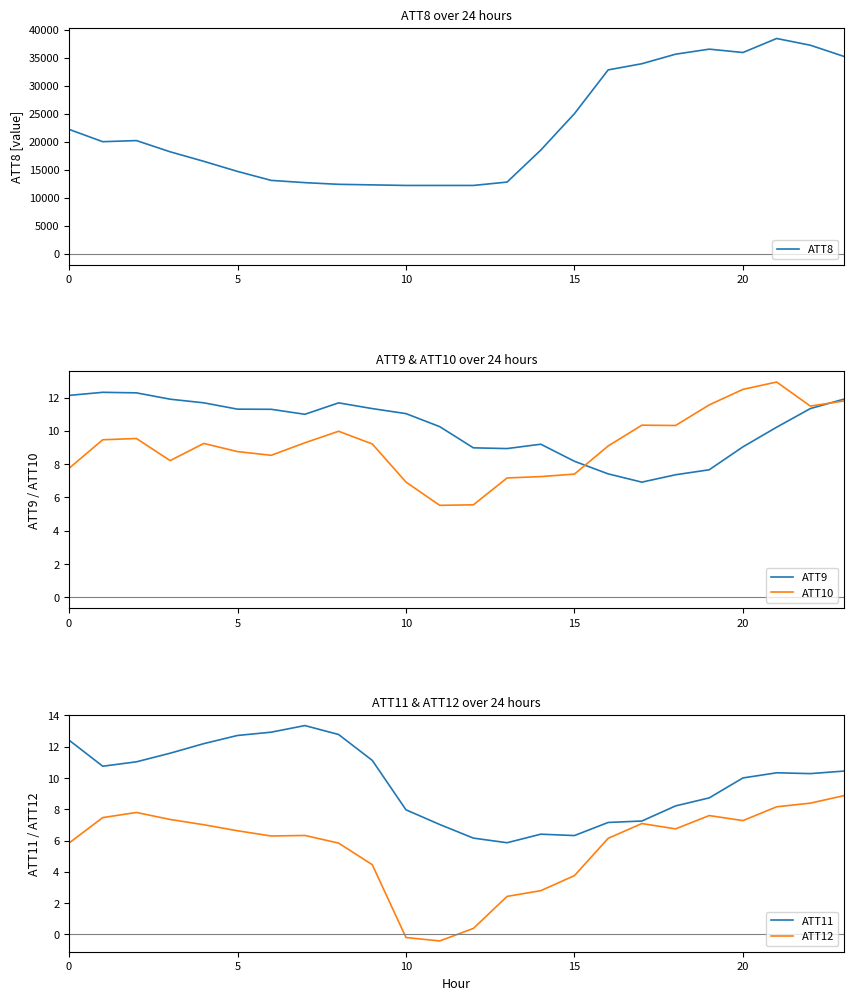

What is the lowest value of the ATT12 series?

-0.4